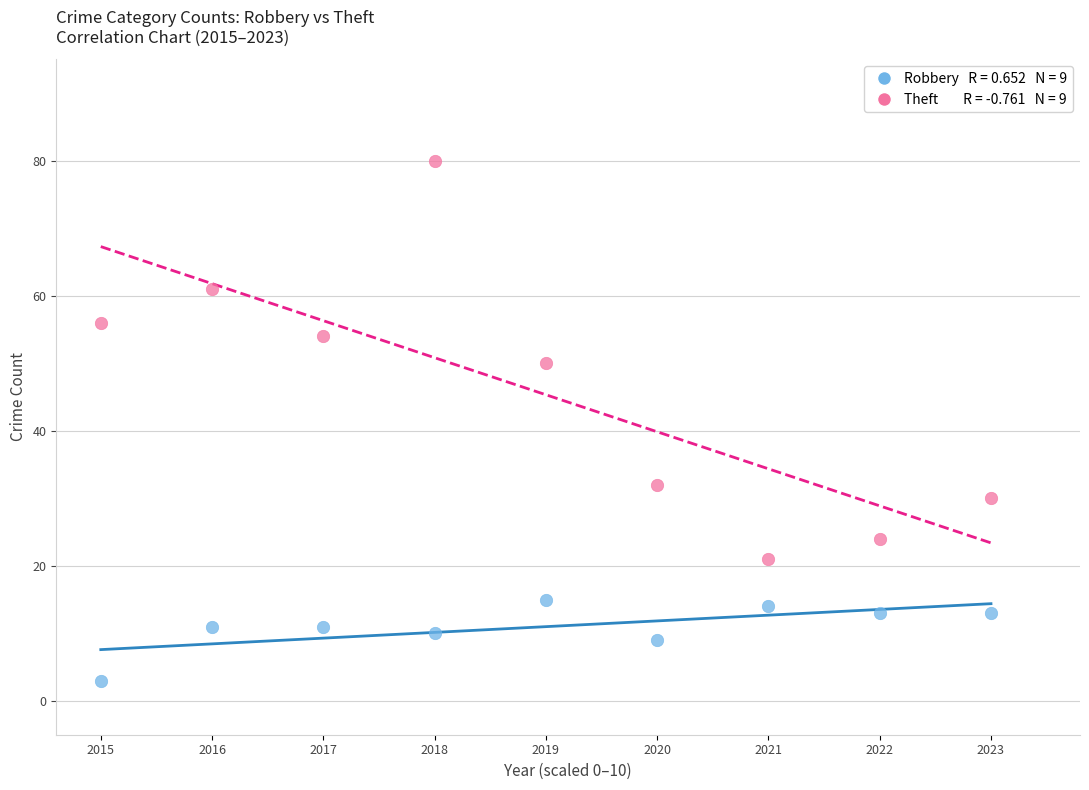

Across all data points, what is the range of Y values (max minus min)?

77